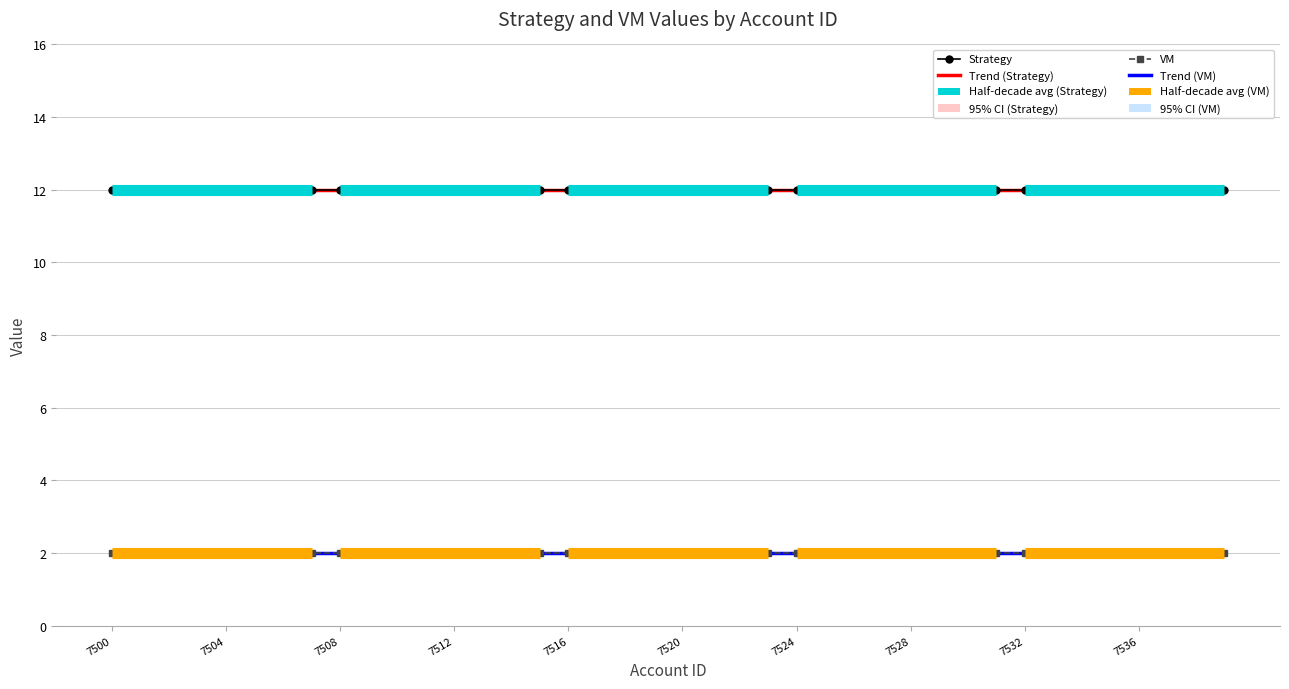

What are all the series names shown in the legend?

Strategy, VM